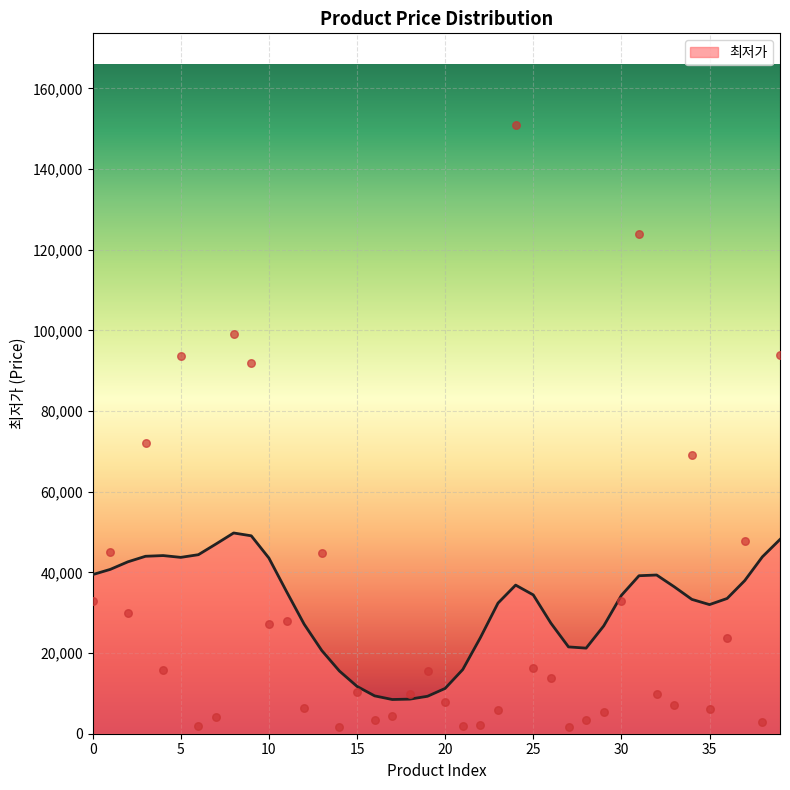

Which has a higher value, 19 or 22?

19